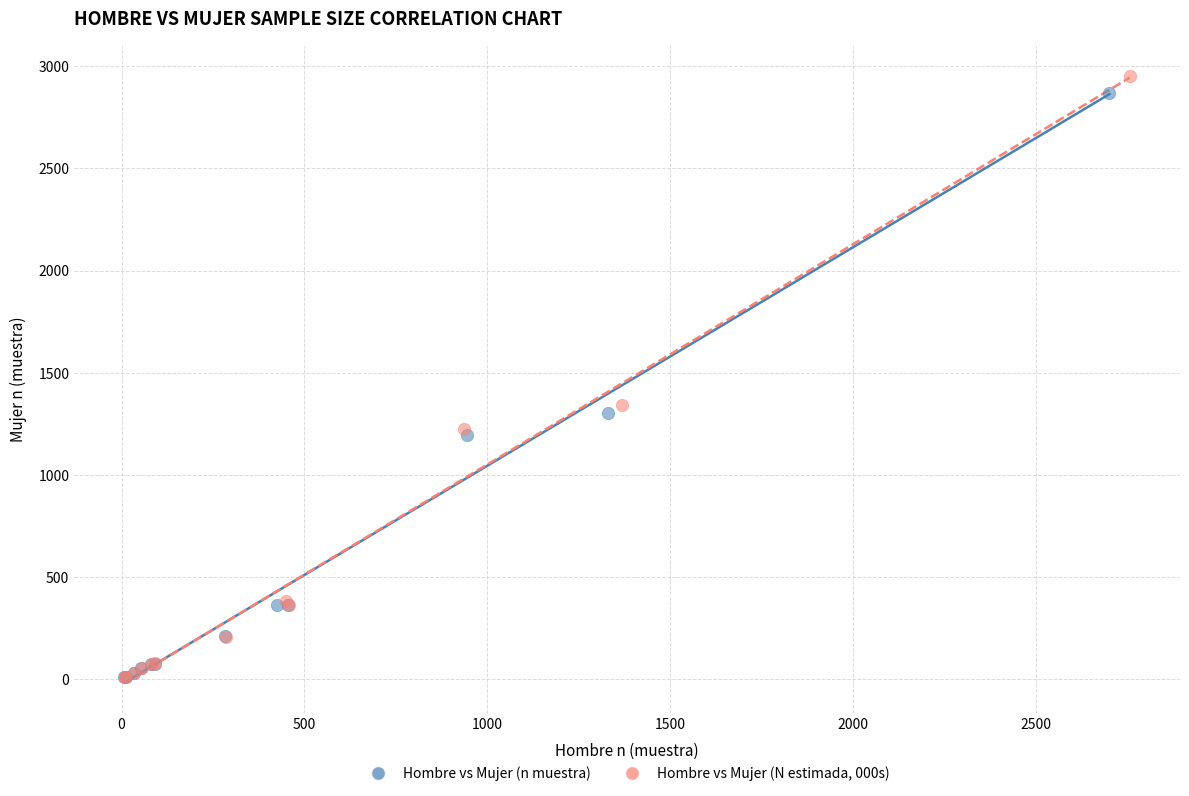

Which series has the widest spread of Y values?

Hombre vs Mujer (N estimada, 000s)